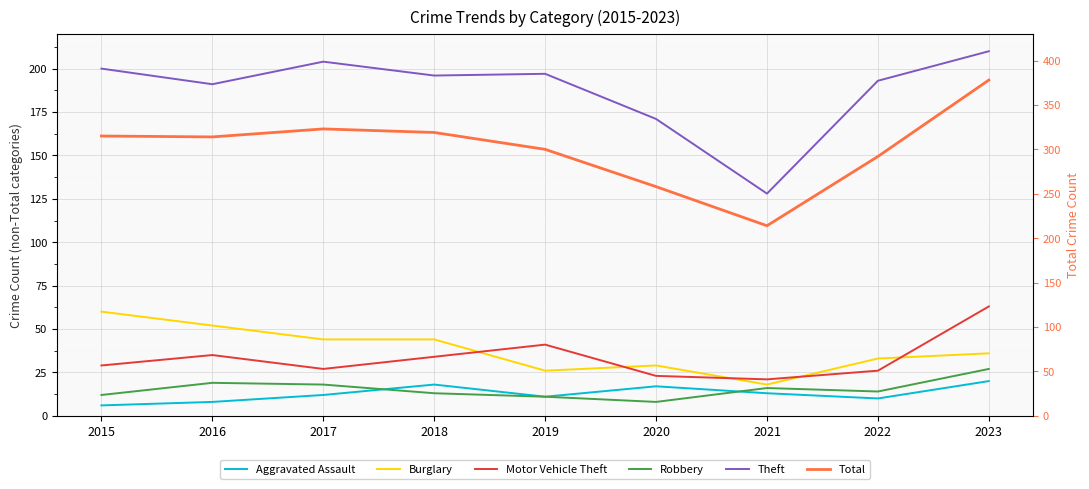

Reading left to right, transcribe all the data shown in this chart.

Aggravated Assault: 2015=6	2016=8	2017=12	2018=18	2019=11	2020=17	2021=13	2022=10	2023=20
Burglary: 2015=60	2016=52	2017=44	2018=44	2019=26	2020=29	2021=18	2022=33	2023=36
Motor Vehicle Theft: 2015=29	2016=35	2017=27	2018=34	2019=41	2020=23	2021=21	2022=26	2023=63
Robbery: 2015=12	2016=19	2017=18	2018=13	2019=11	2020=8	2021=16	2022=14	2023=27
Theft: 2015=200	2016=191	2017=204	2018=196	2019=197	2020=171	2021=128	2022=193	2023=210
Total: 2015=315	2016=314	2017=323	2018=319	2019=300	2020=258	2021=214	2022=292	2023=378